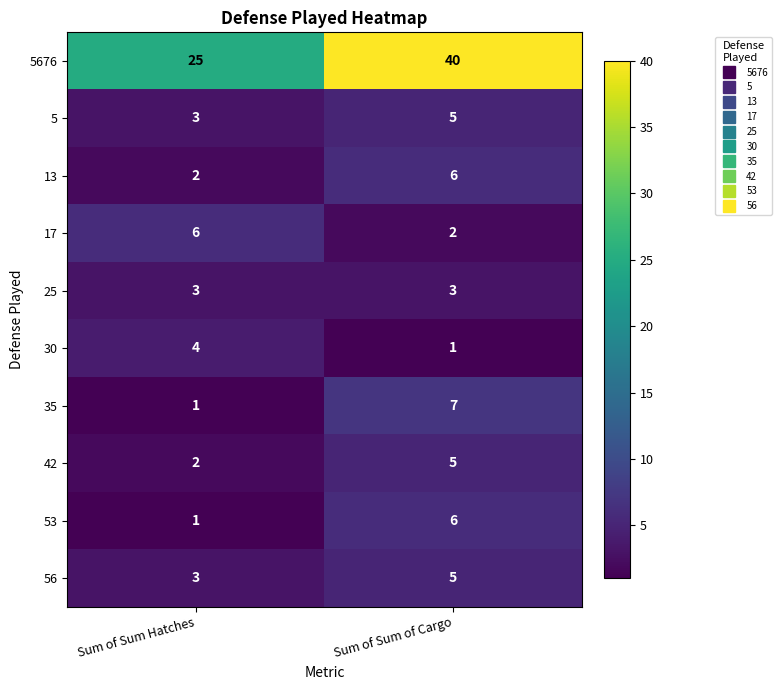

Rank the categories by 5676 value from highest to lowest.

Sum of Sum of Cargo, Sum of Sum Hatches